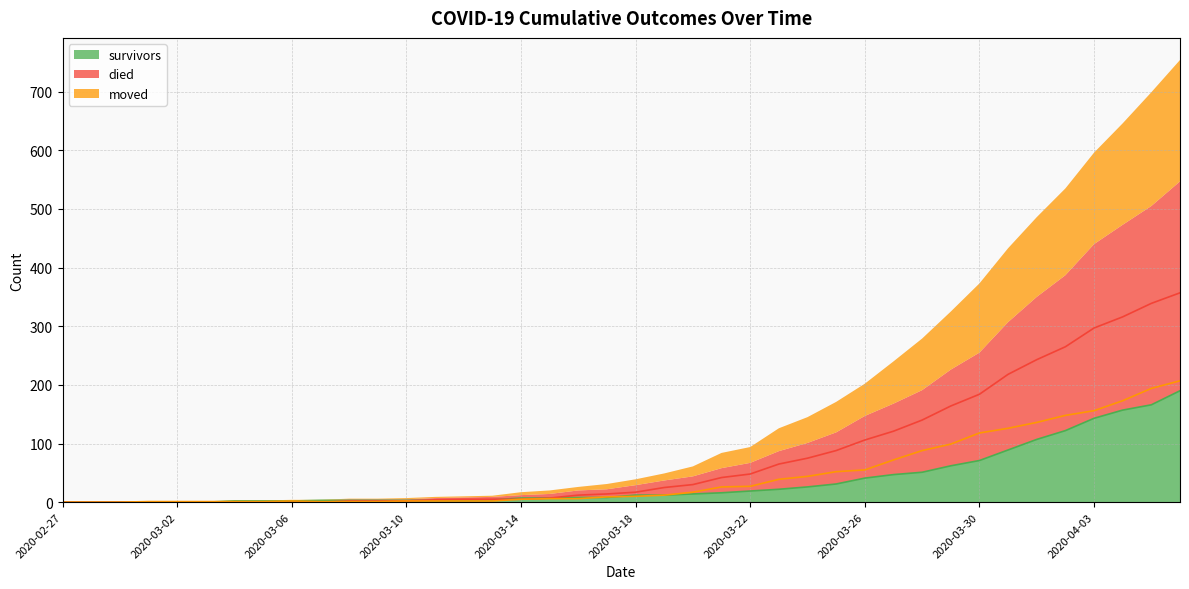

What position from the right is 2020-03-27?

11